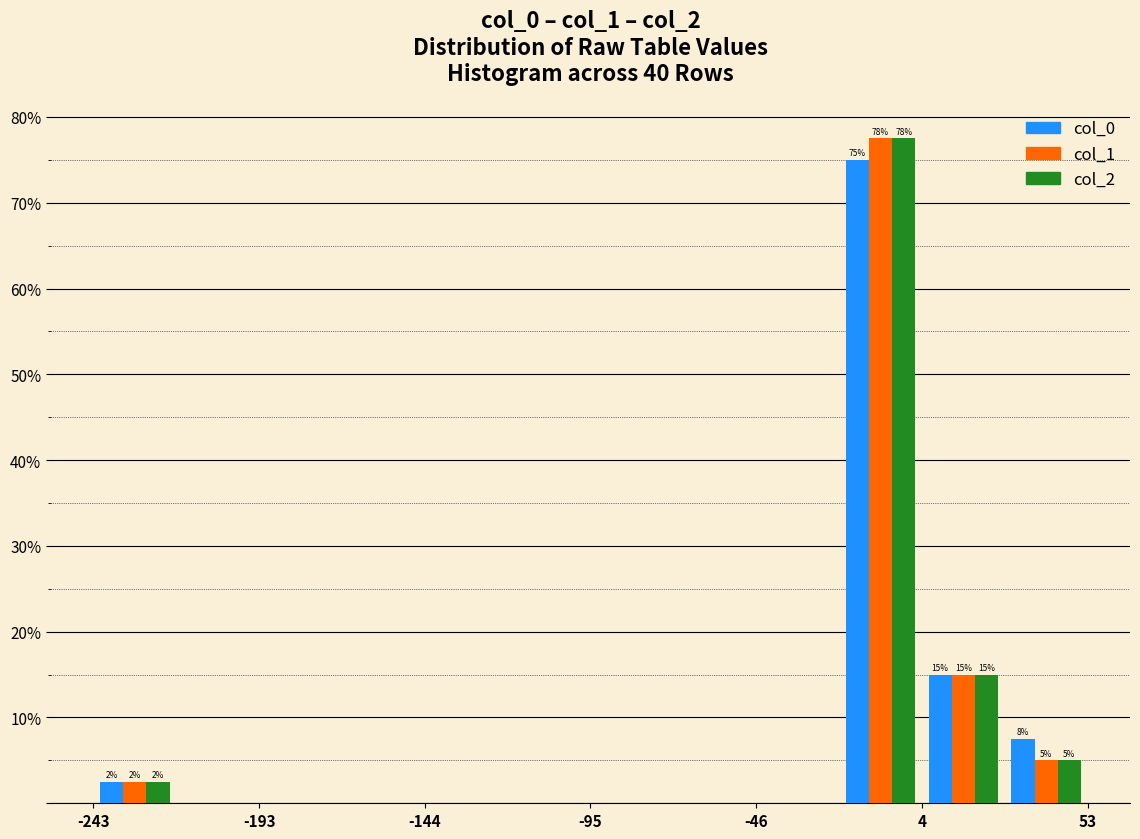

In the col_1 series, which range on the x-axis has the tallest bar?

-20 to 5